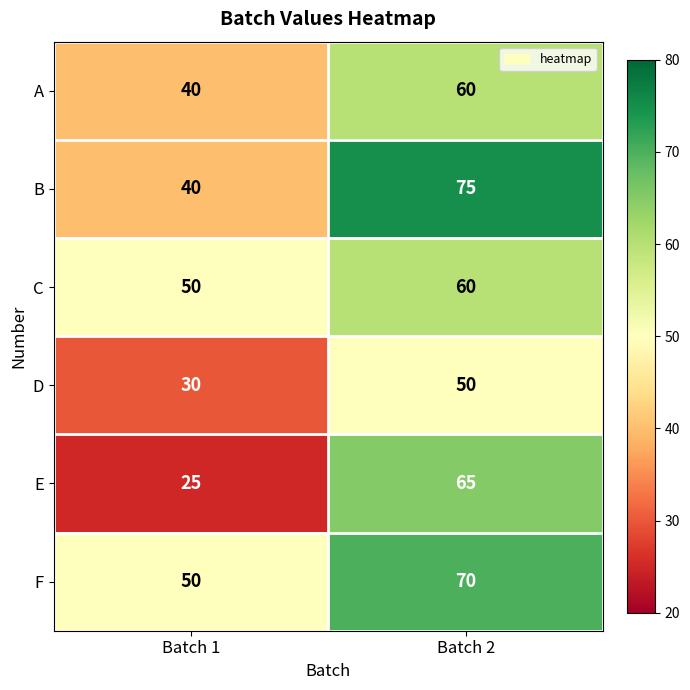

Which category has the lowest value across all series?

Batch 1